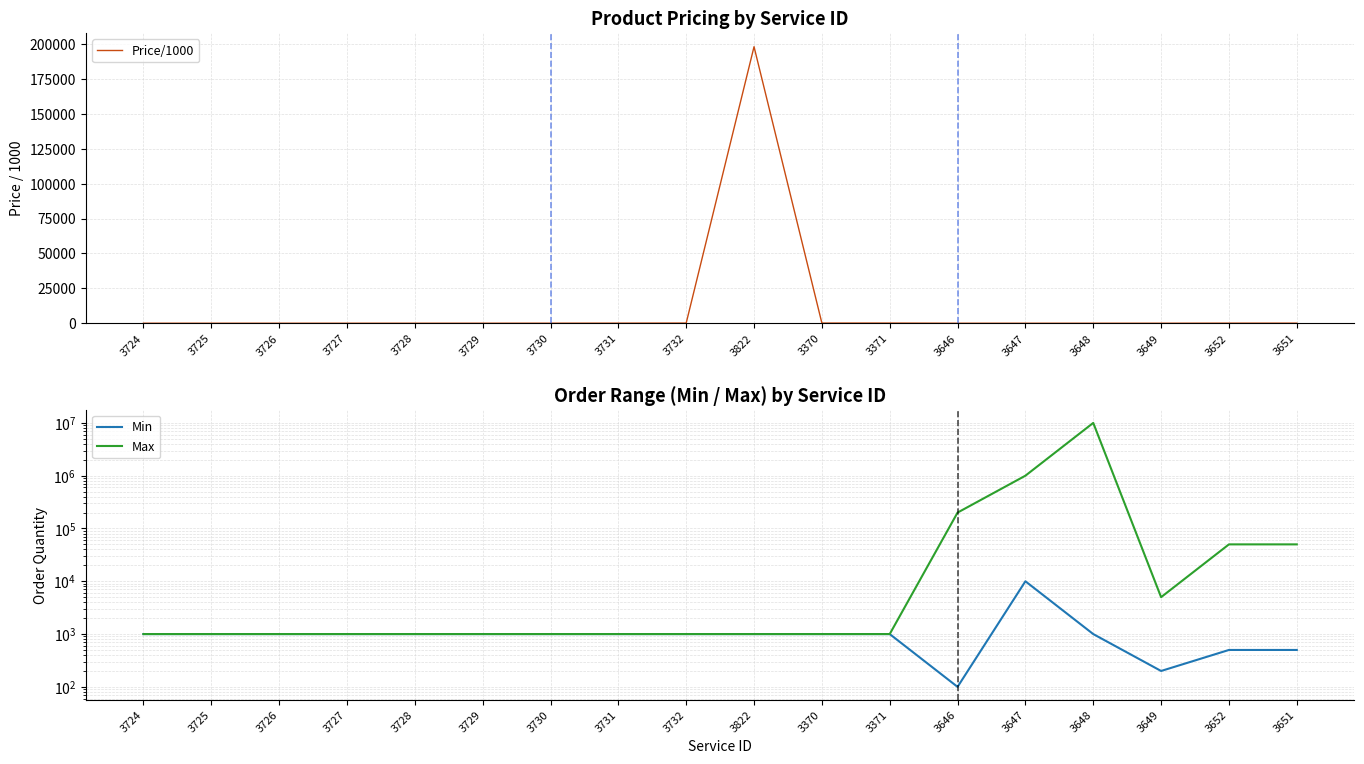

What is the approximate value of Price/1000 at 3725?

0.2